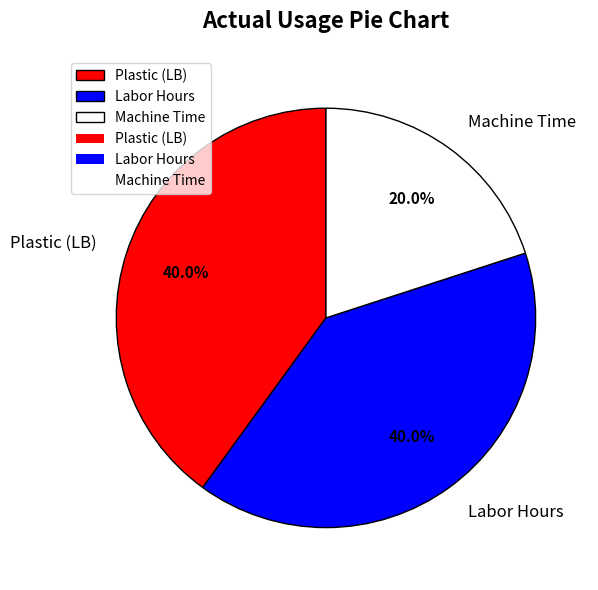

What is the total percentage of Machine Time and Labor Hours?

60.0%